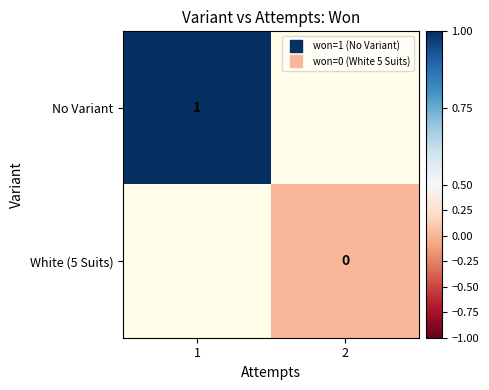

The White (5 Suits) series shows 0.0 at 2. True or false?

True